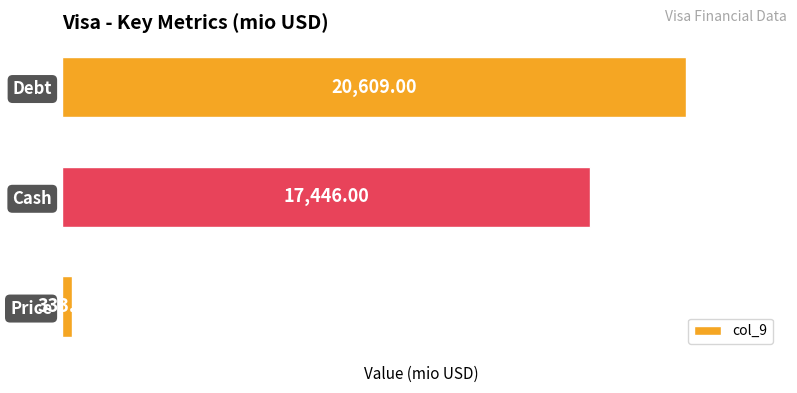

Which has a higher value, Price or Cash?

Cash